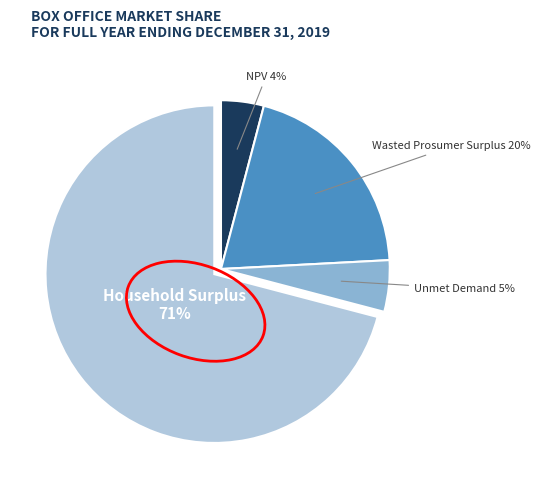

To the nearest percent, what is the difference between the largest and smallest slice percentages?

67%